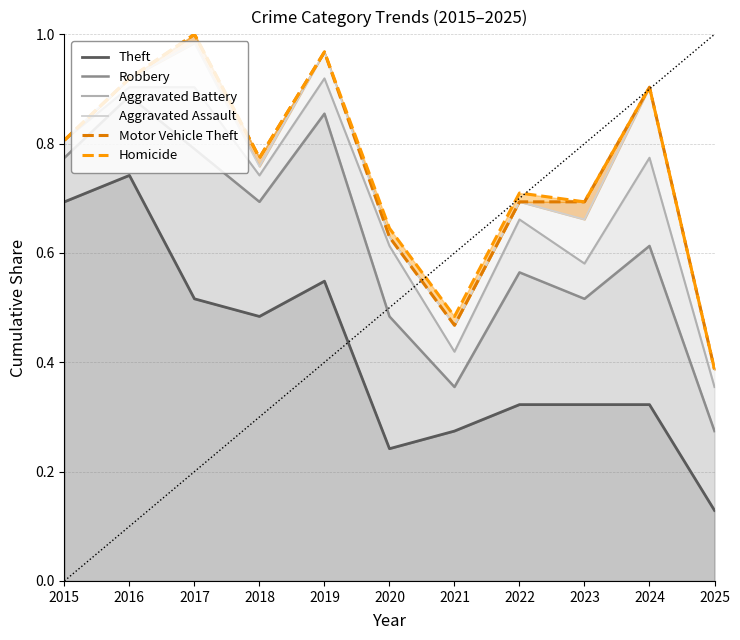

At which label does Homicide reach its minimum?

2025